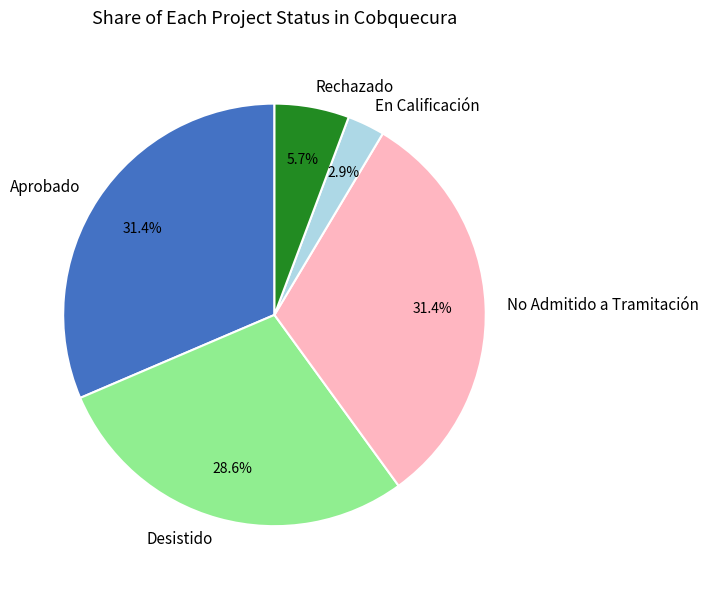

Which has a higher value, En Calificación or Desistido?

Desistido